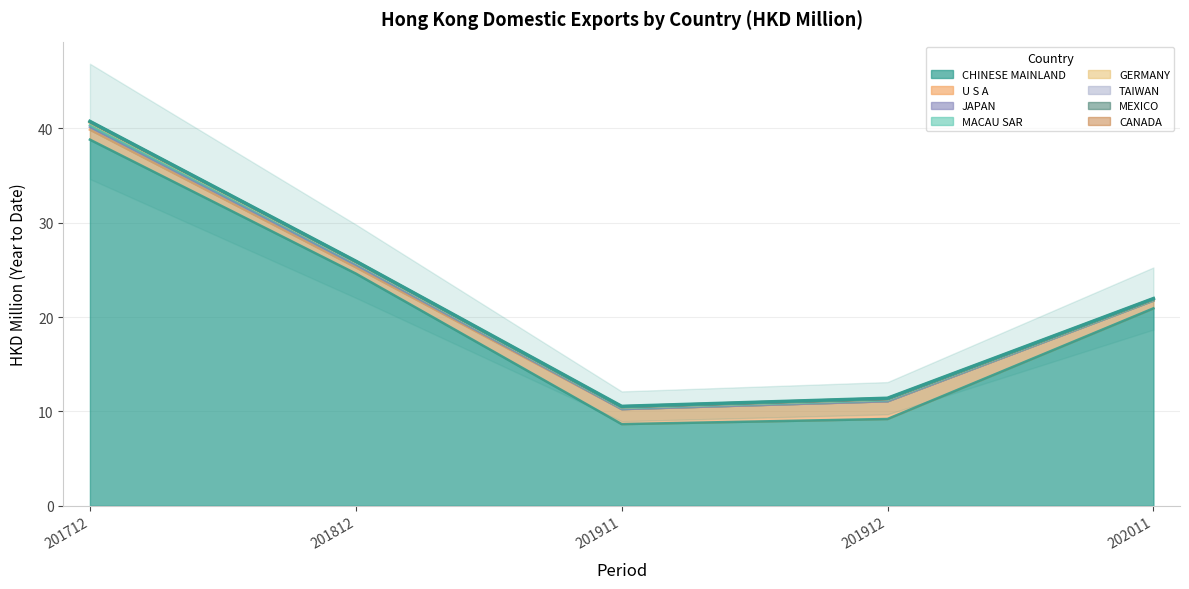

What is the total value across all series at MACAU SAR?

0.6